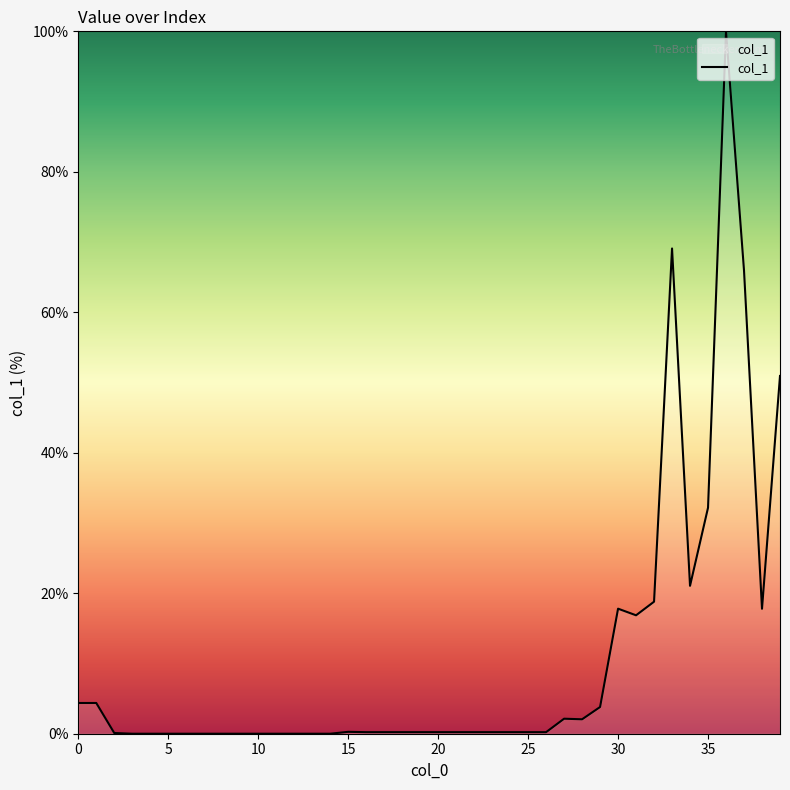

Count the number of data series in this chart.

1